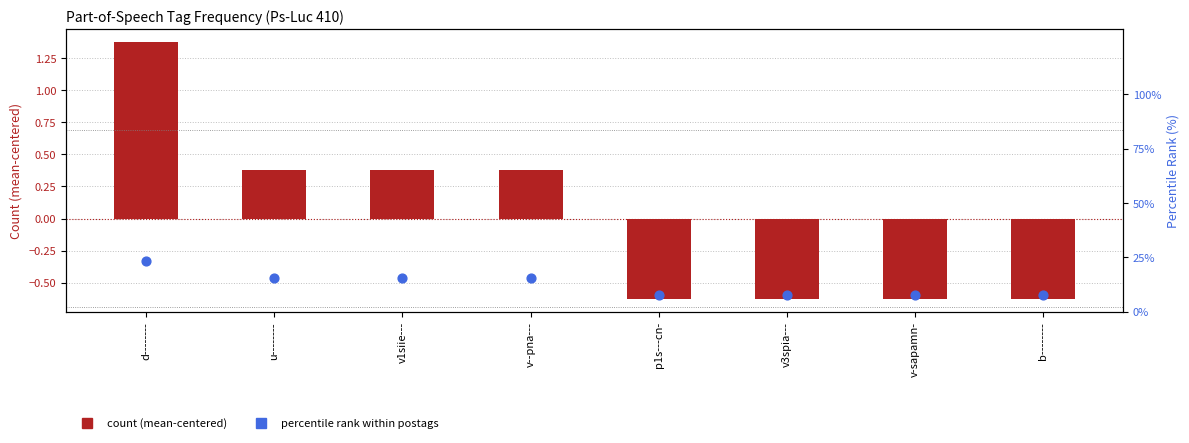

Which series has the largest Y range (max minus min)?

percentile rank within postags